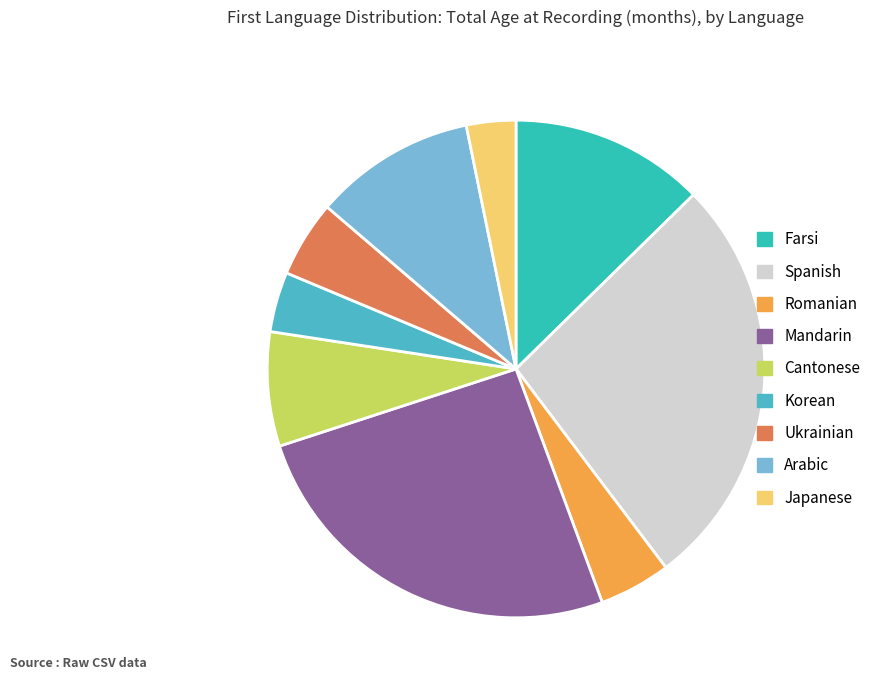

Approximately how many times larger is the value at Japanese compared to Ukrainian?

0.6